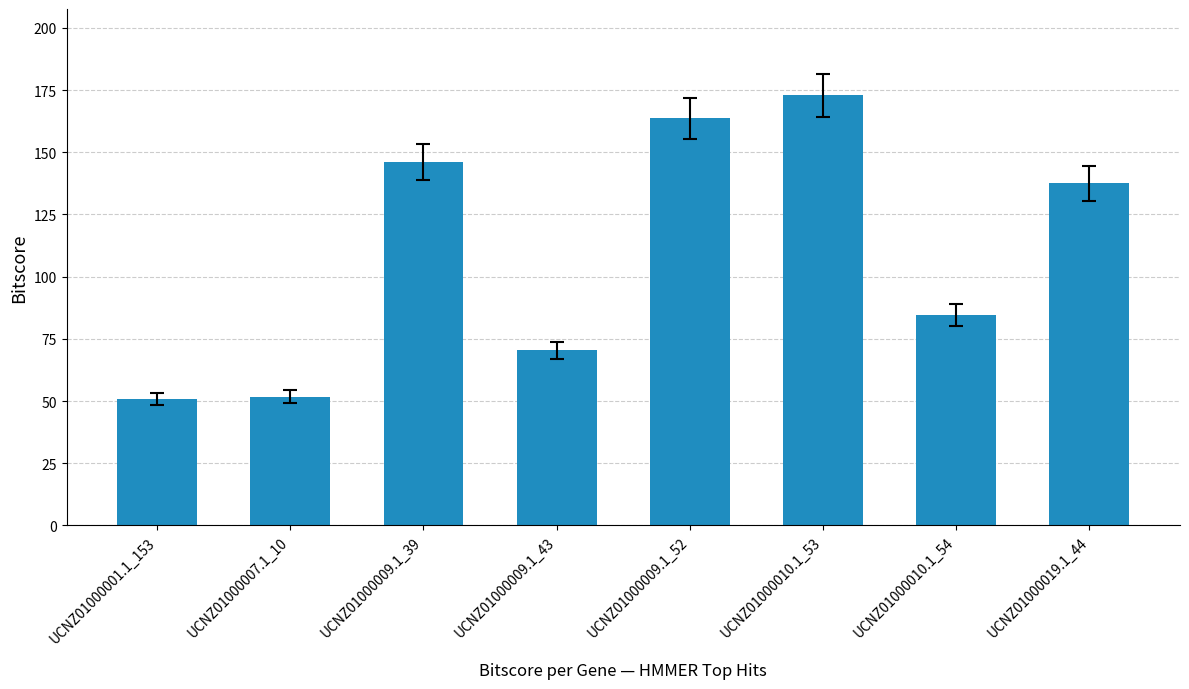

Reading right to left, list all the values displayed in this chart.

UCNZ01000019.1_44=137.5	UCNZ01000010.1_54=84.6	UCNZ01000010.1_53=173.0	UCNZ01000009.1_52=163.7	UCNZ01000009.1_43=70.4	UCNZ01000009.1_39=146.2	UCNZ01000007.1_10=51.8	UCNZ01000001.1_153=50.9